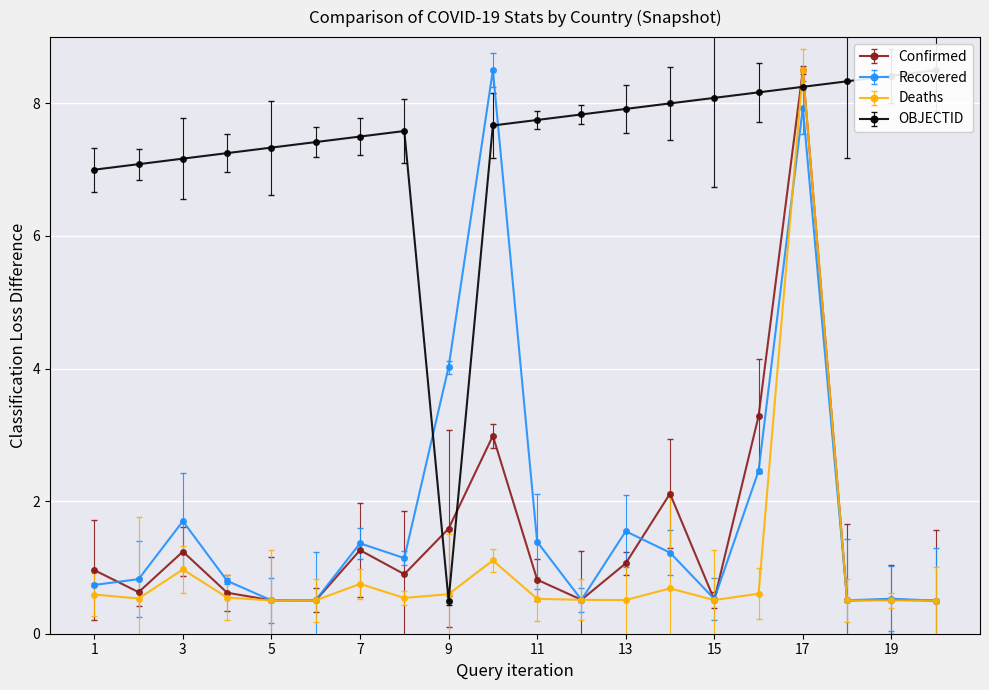

The value of Deaths at 15 is 0.5. True or false?

True